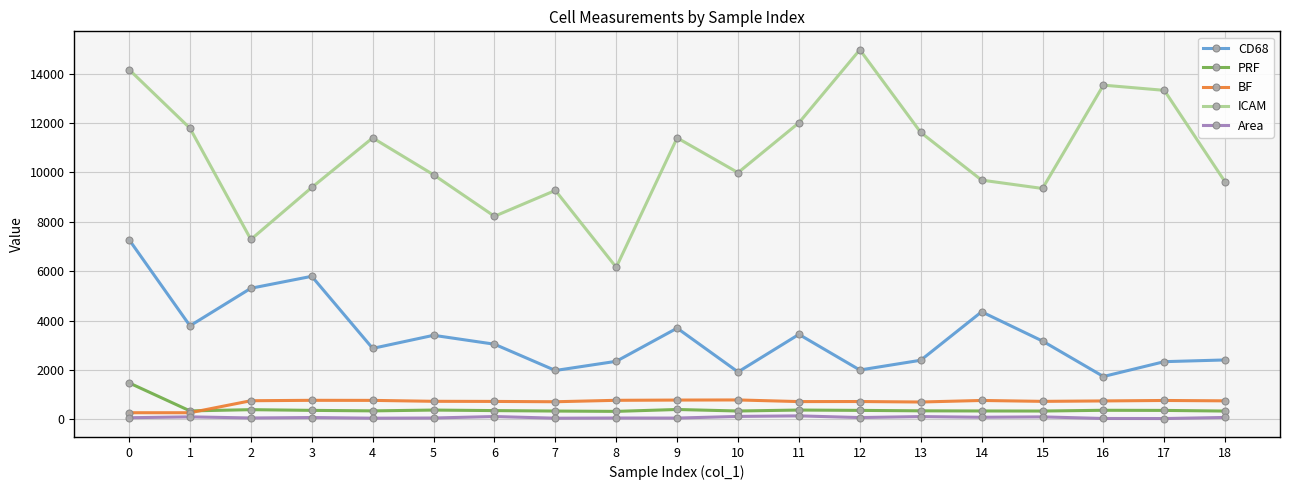

Rank the series by their maximum value, from lowest to highest.

Area, BF, PRF, CD68, ICAM